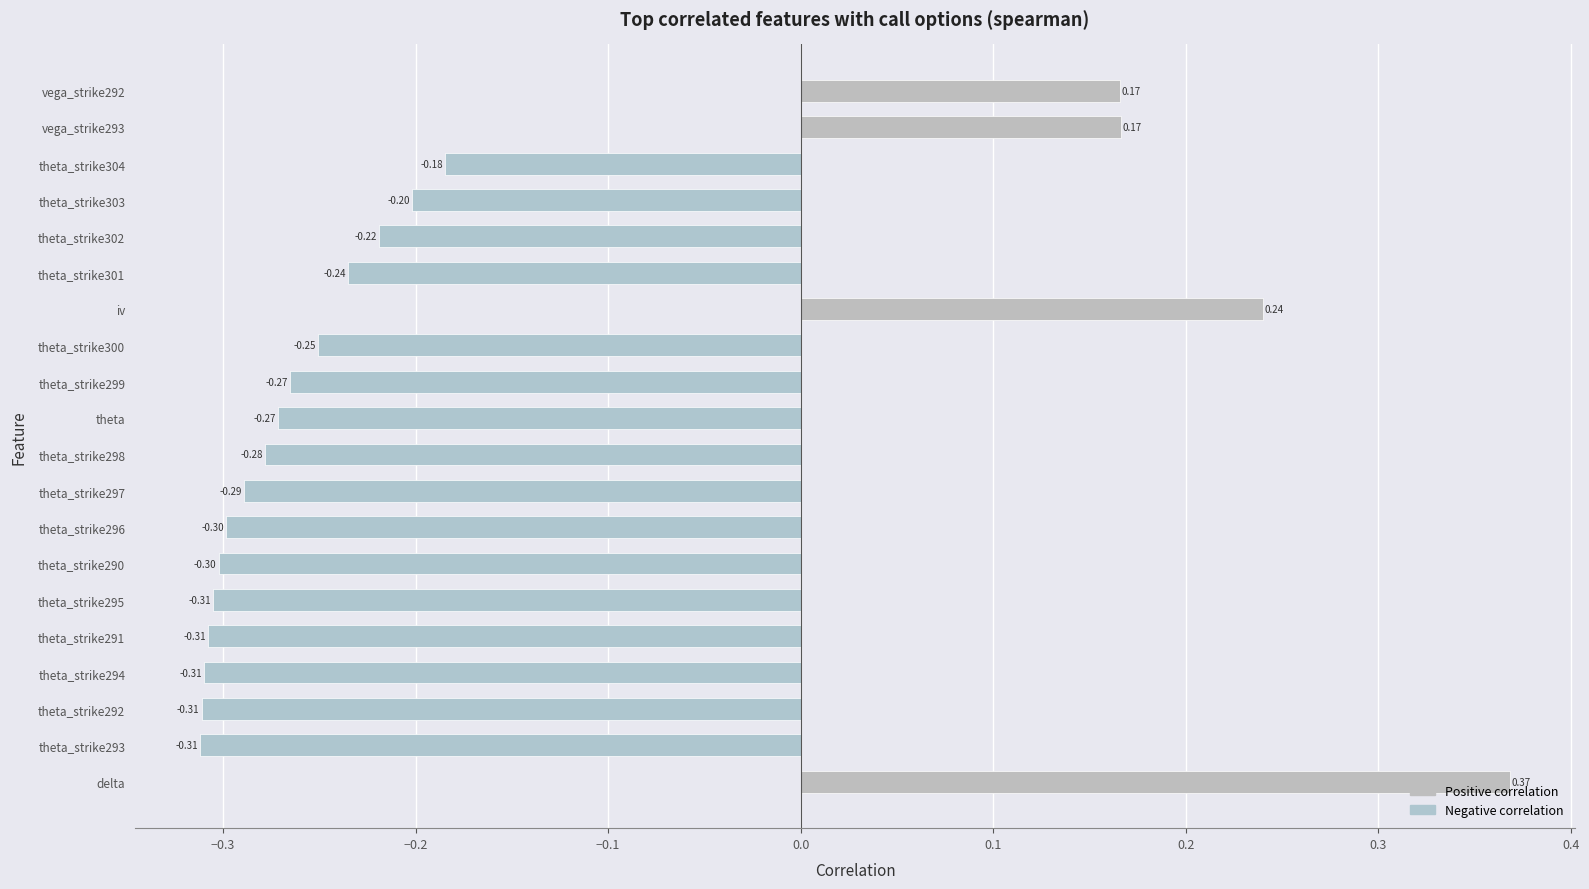

At which category does the chart reach its peak across all series?

delta